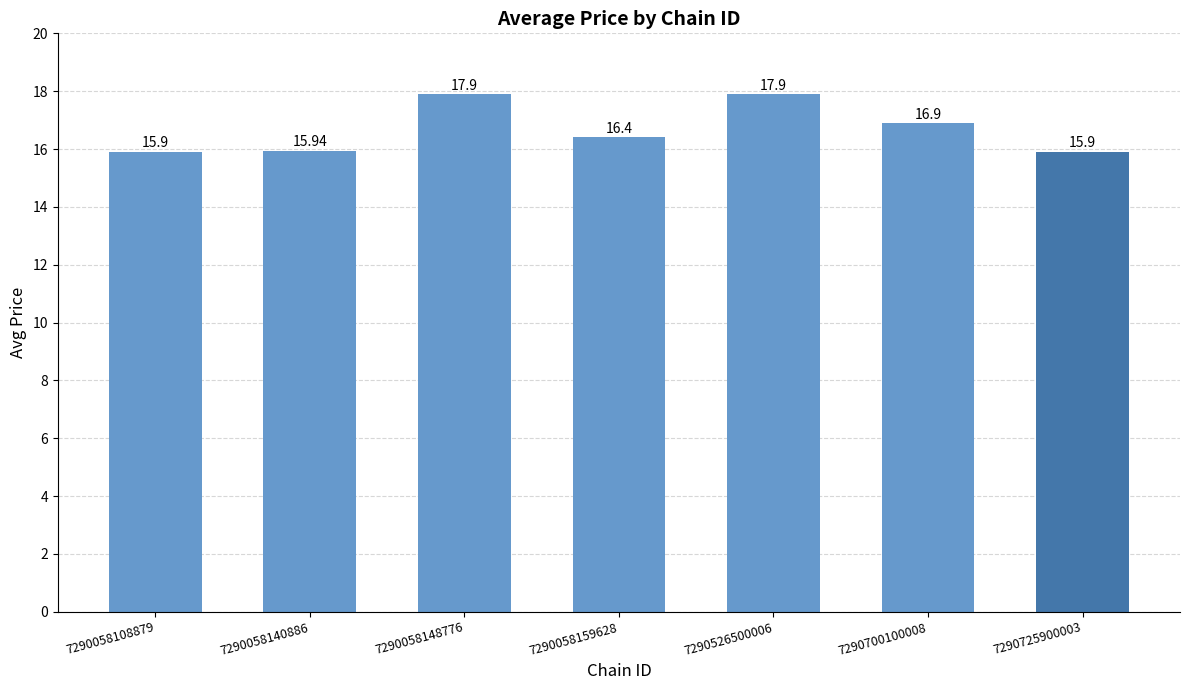

How many bars are there in total?

7